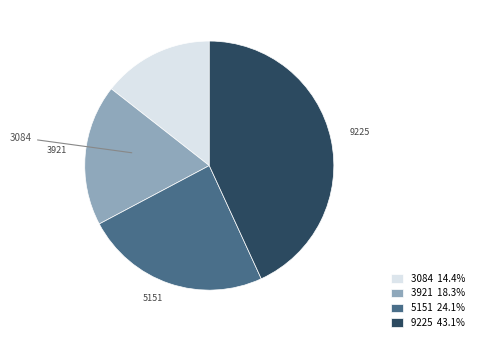

Is it true that 3921 is 18% of the pie?

True